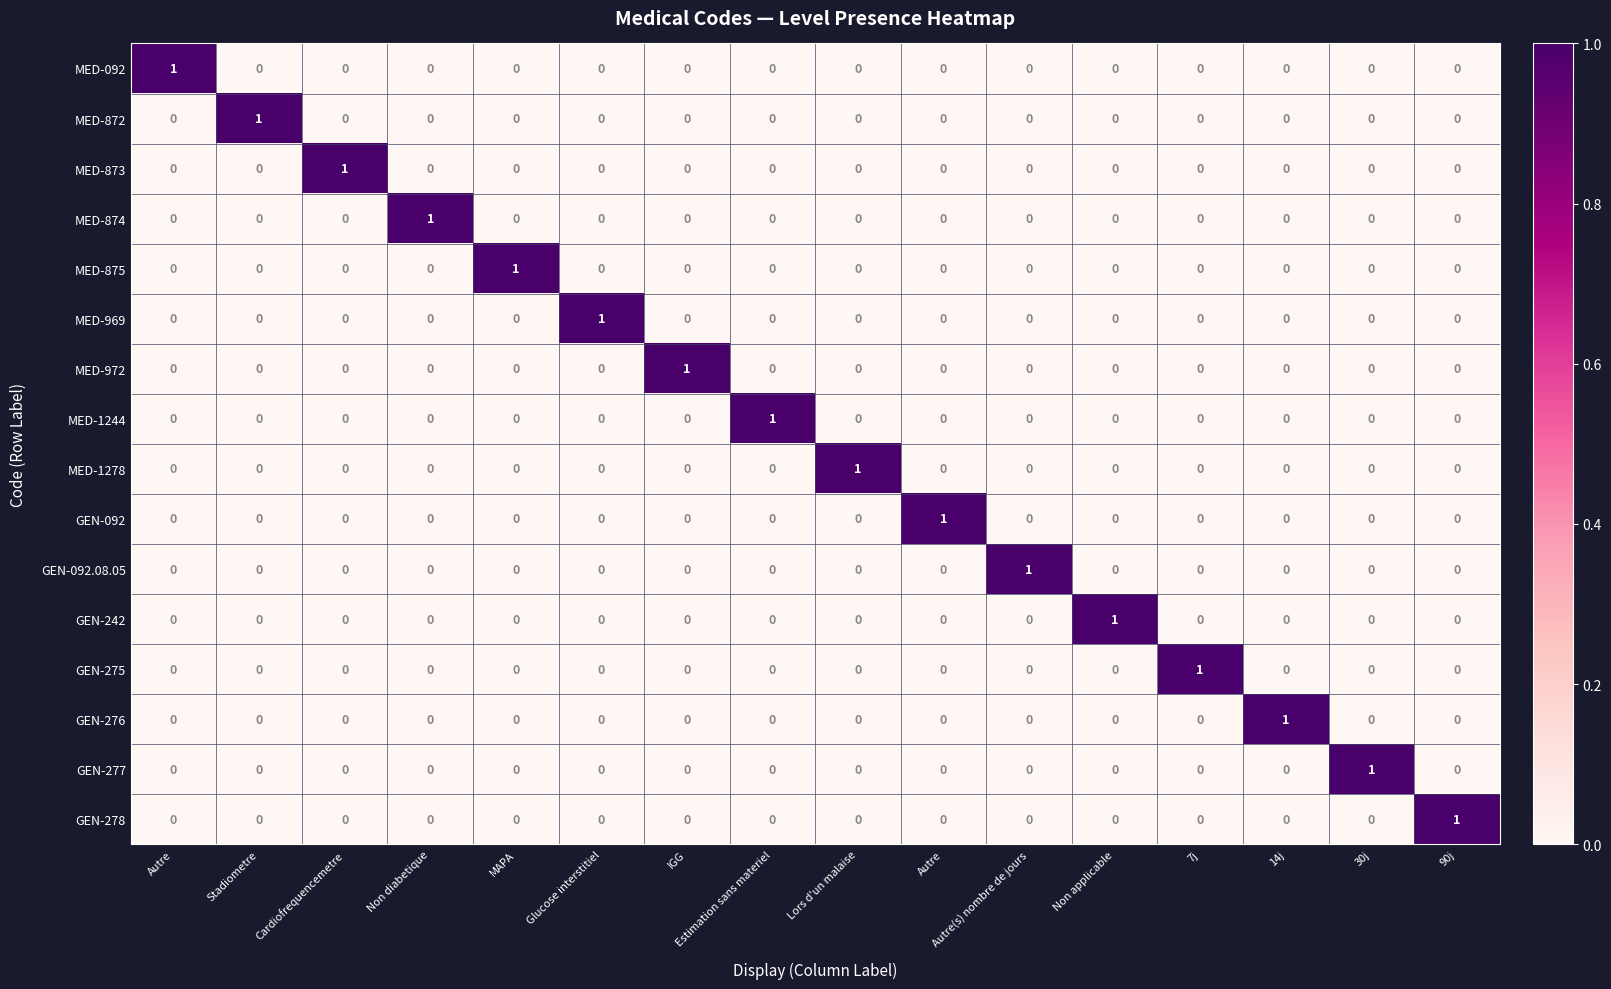

How many positive values does the MED-875 series have?

1